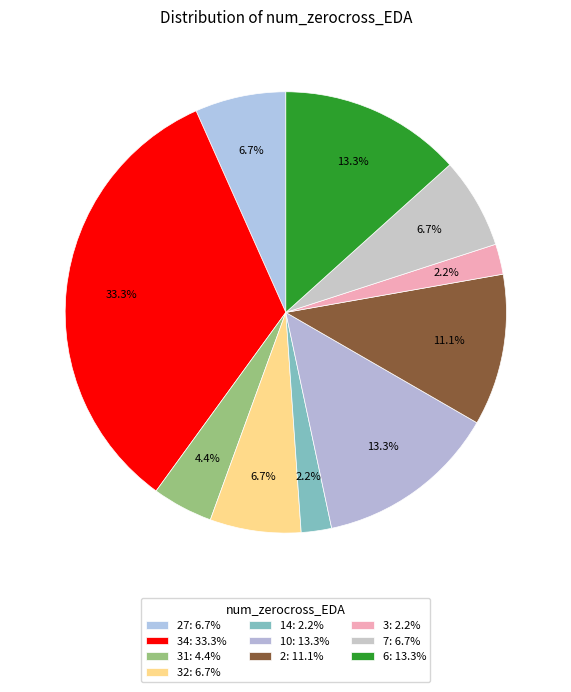

What is the smallest slice in the pie chart?

14